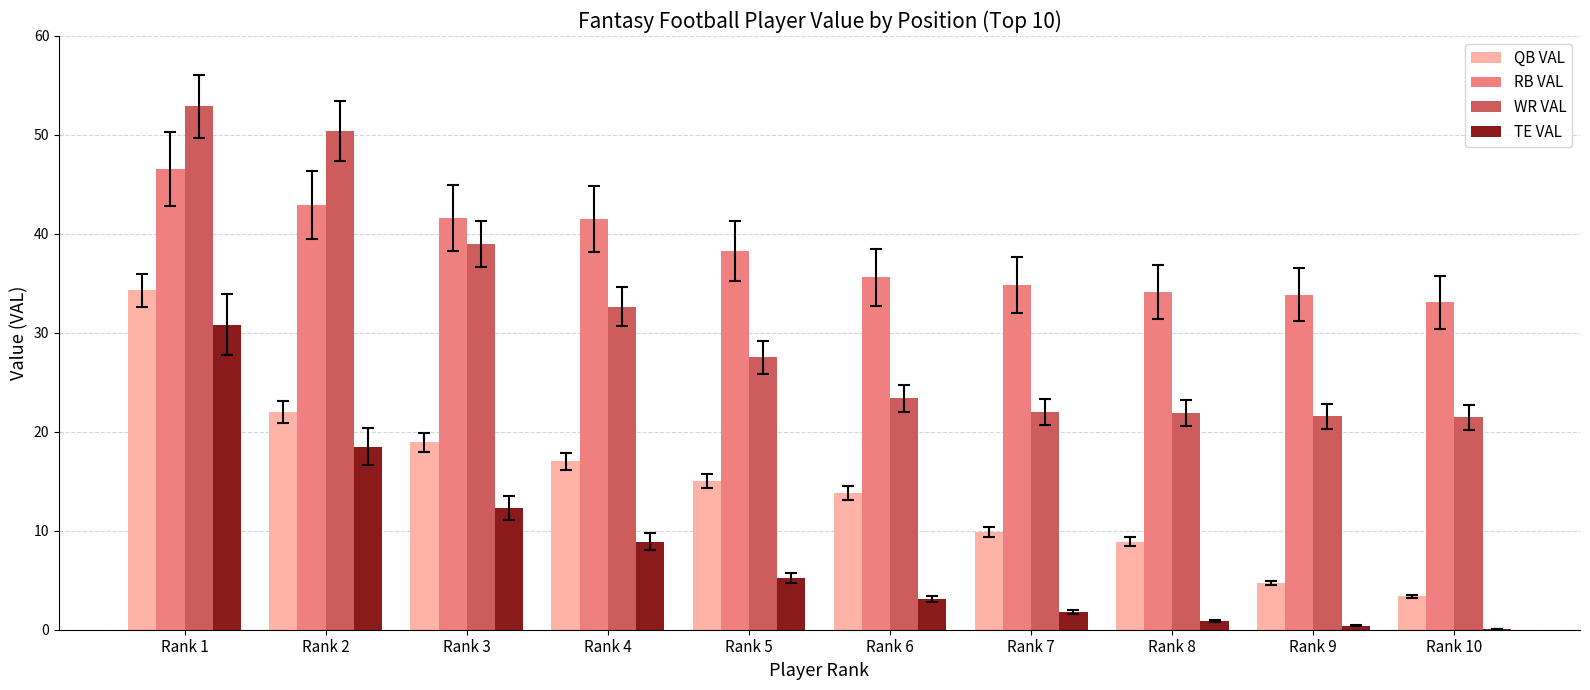

Which category has the highest value in the QB VAL series?

Rank 1